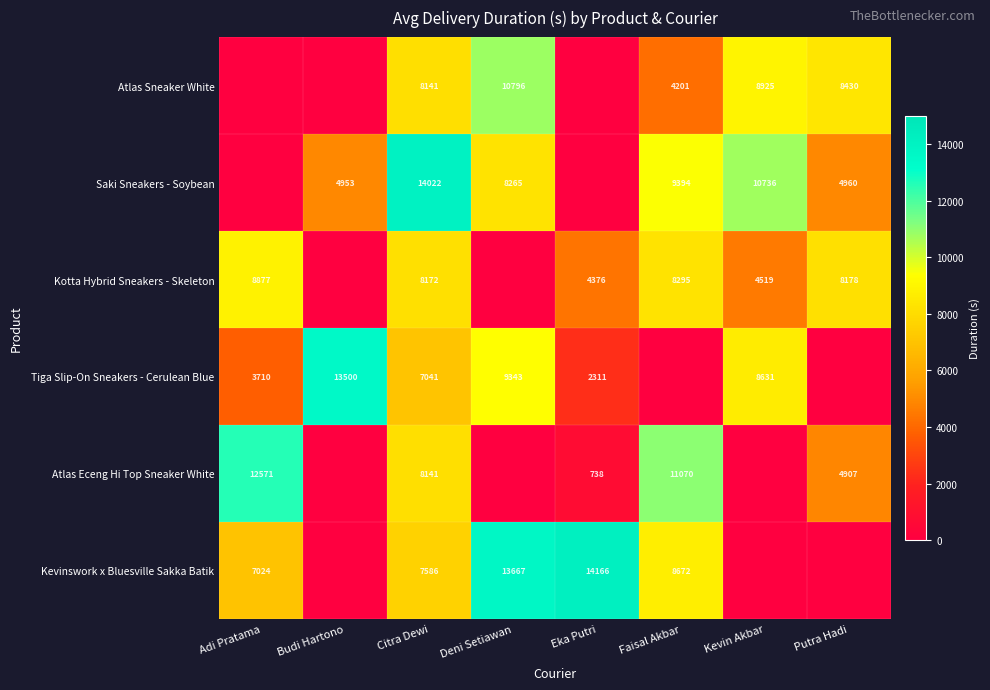

What is the sum of the Tiga Slip-On Sneakers - Cerulean Blue values at Adi Pratama and Budi Hartono?

17210